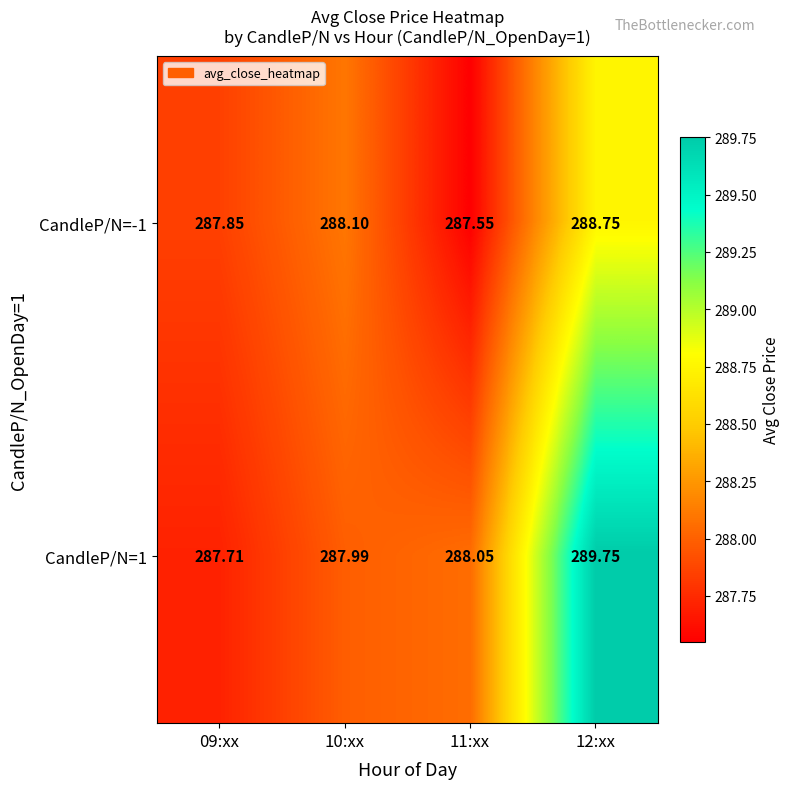

Count the number of categories in the chart.

4